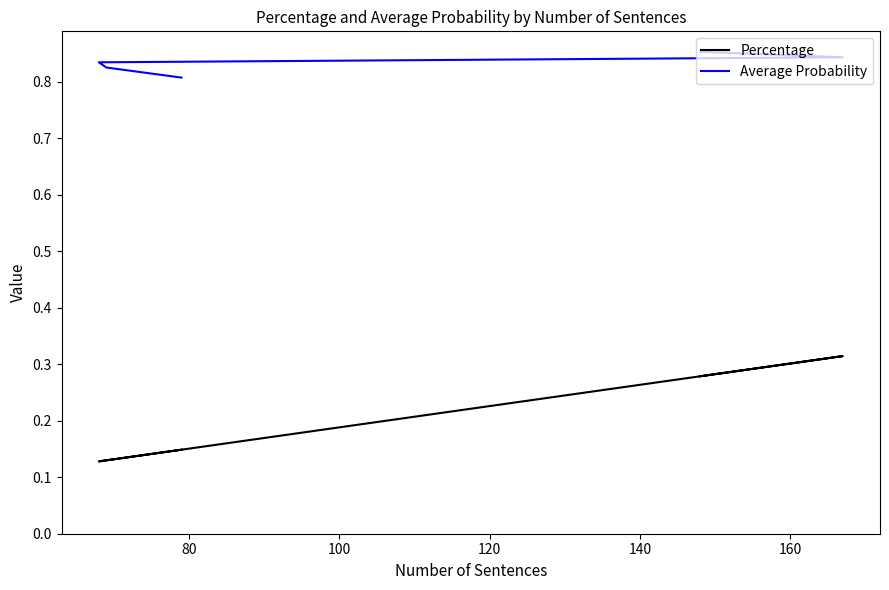

How many distinct data groups are displayed?

2